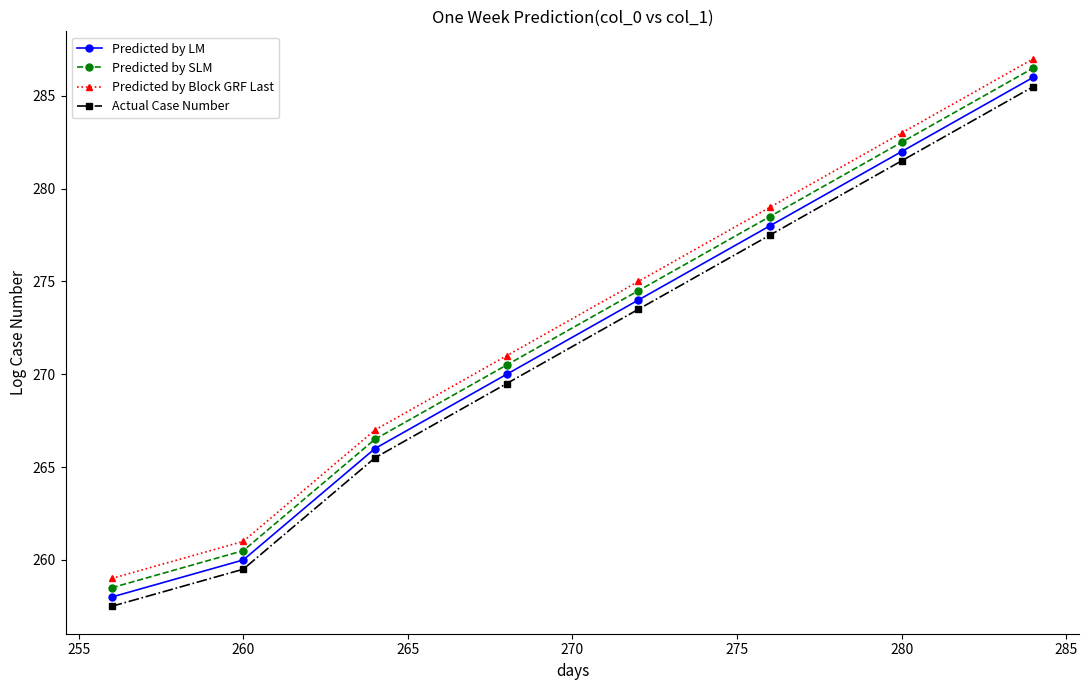

What is the sum of all Predicted by SLM values?

2178.0